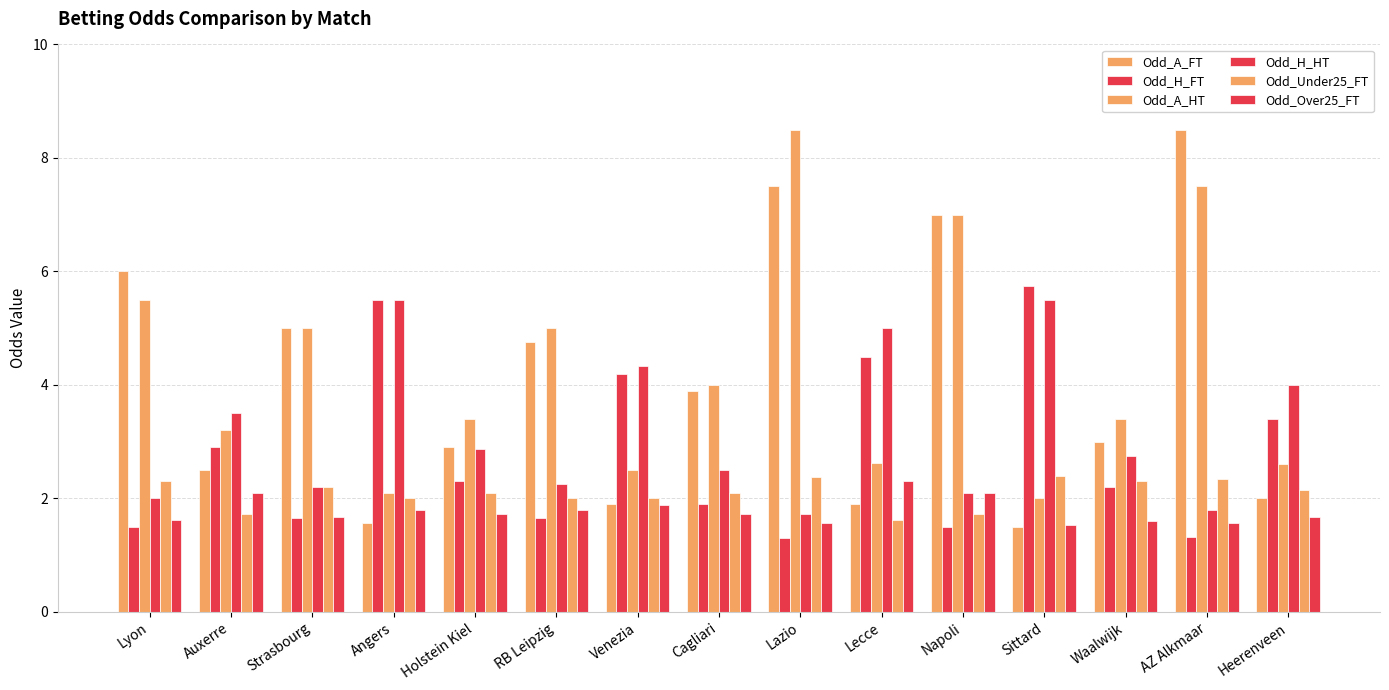

How many data points in Odd_A_FT are less than 3?

7